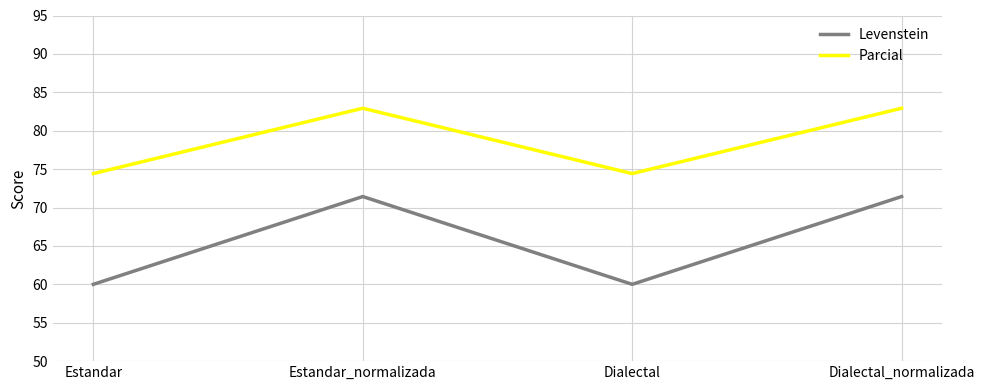

What is the minimum value for Levenstein?

60.0